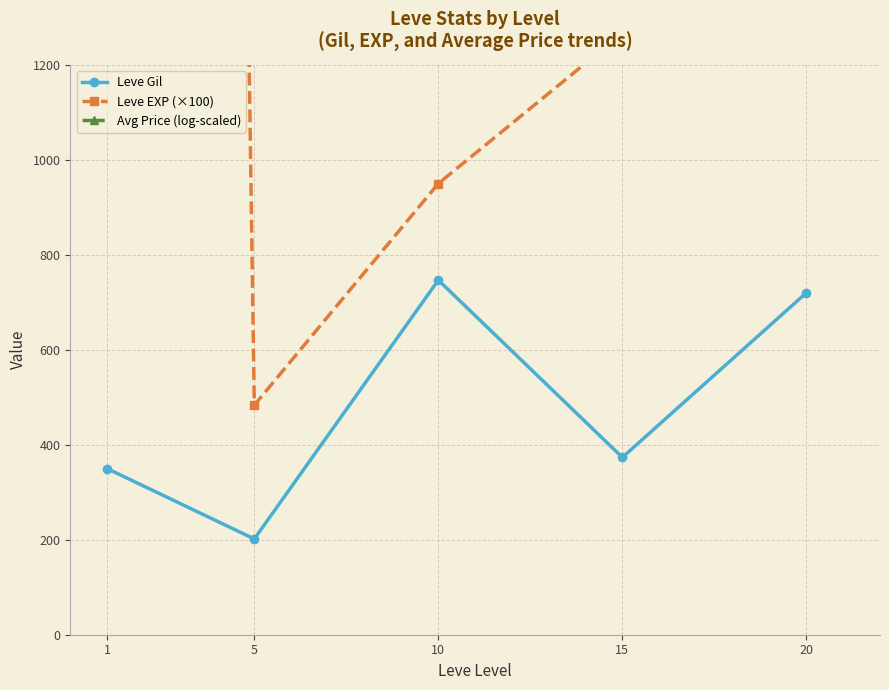

At which label does Leve Gil first exceed 373?

10